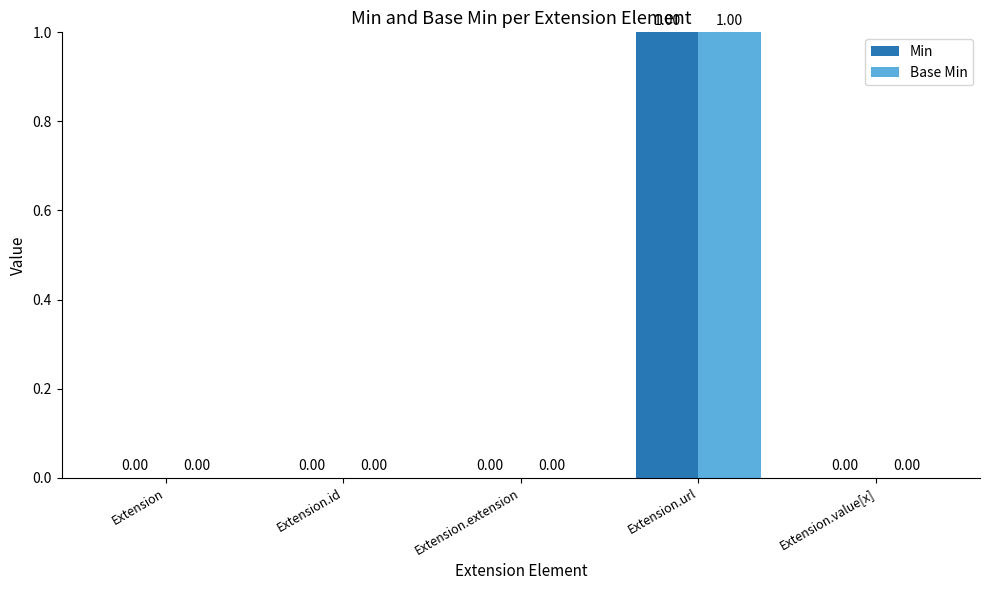

The Base Min series shows 1 at Extension.value[x]. True or false?

False